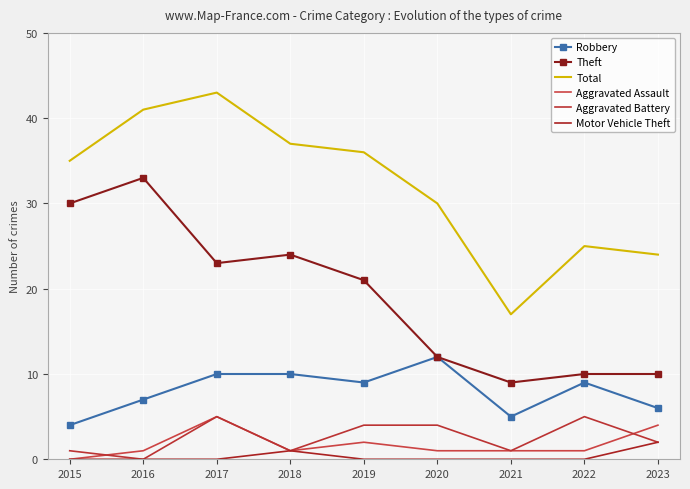

Is the value of Theft at 2017 greater than the value of Aggravated Assault at 2019?

Yes